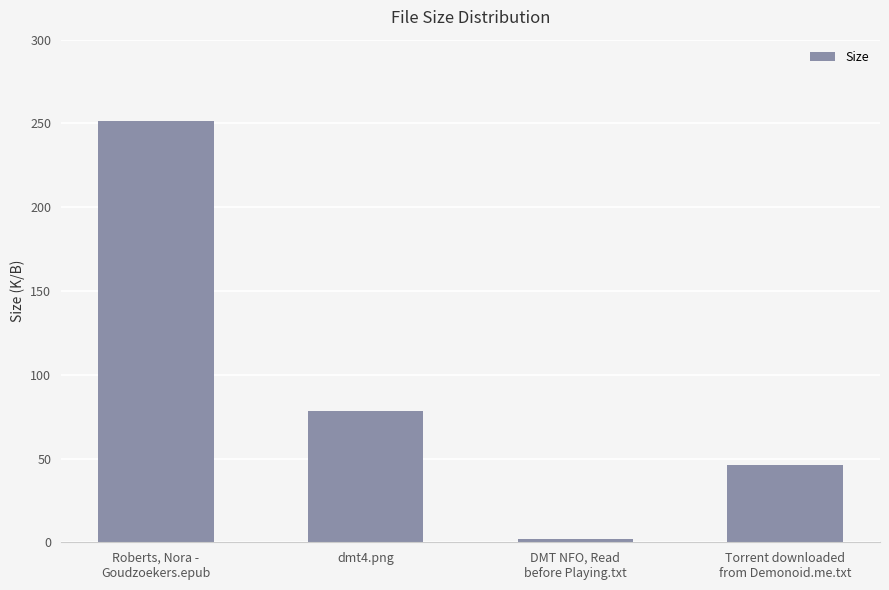

What is the sum of all values?

377.7